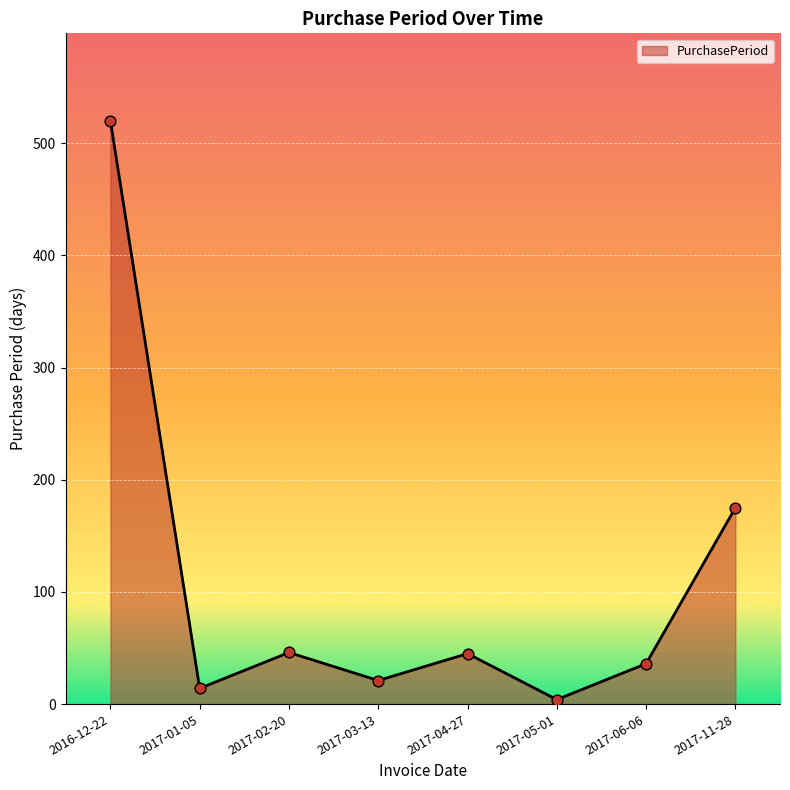

What is the change in value from 2016-12-22 to 2017-03-13?

-499